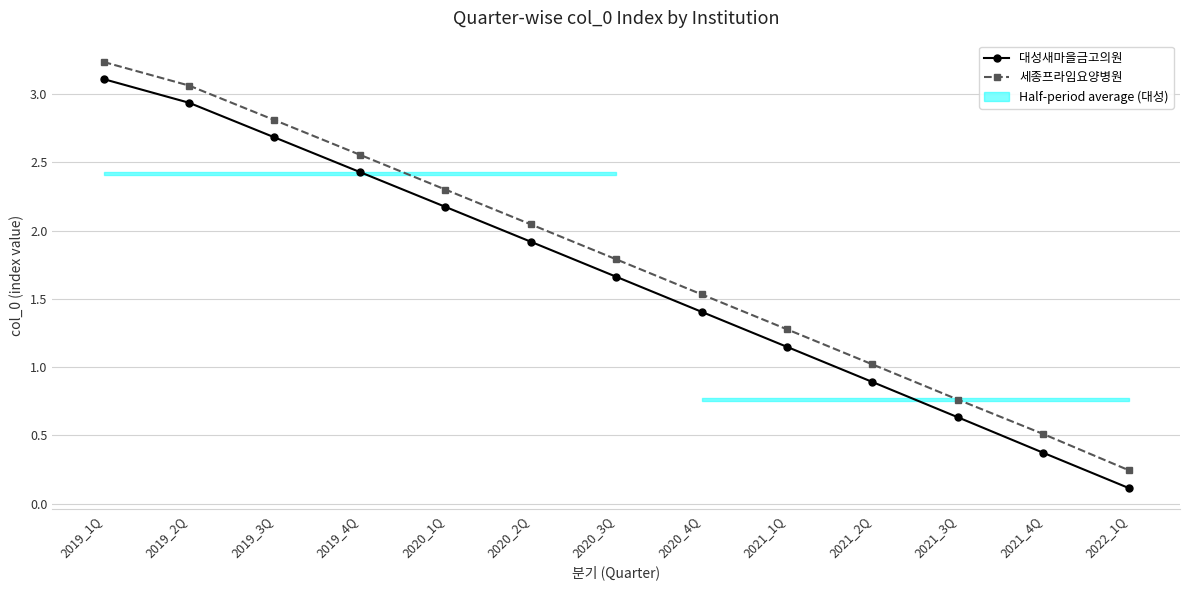

How many lines are shown in the chart?

2